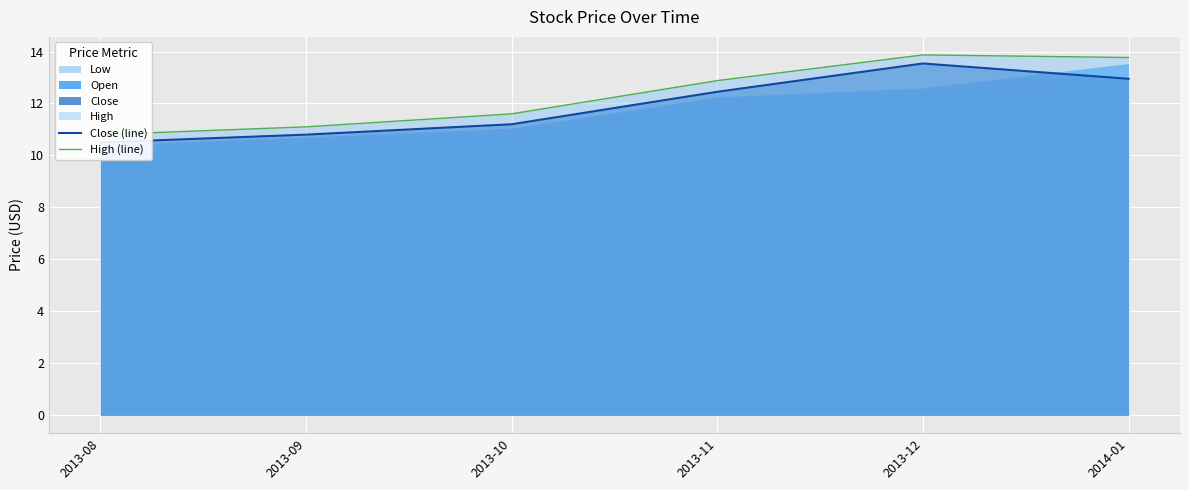

How many values in the Close (line) series exceed 12?

3